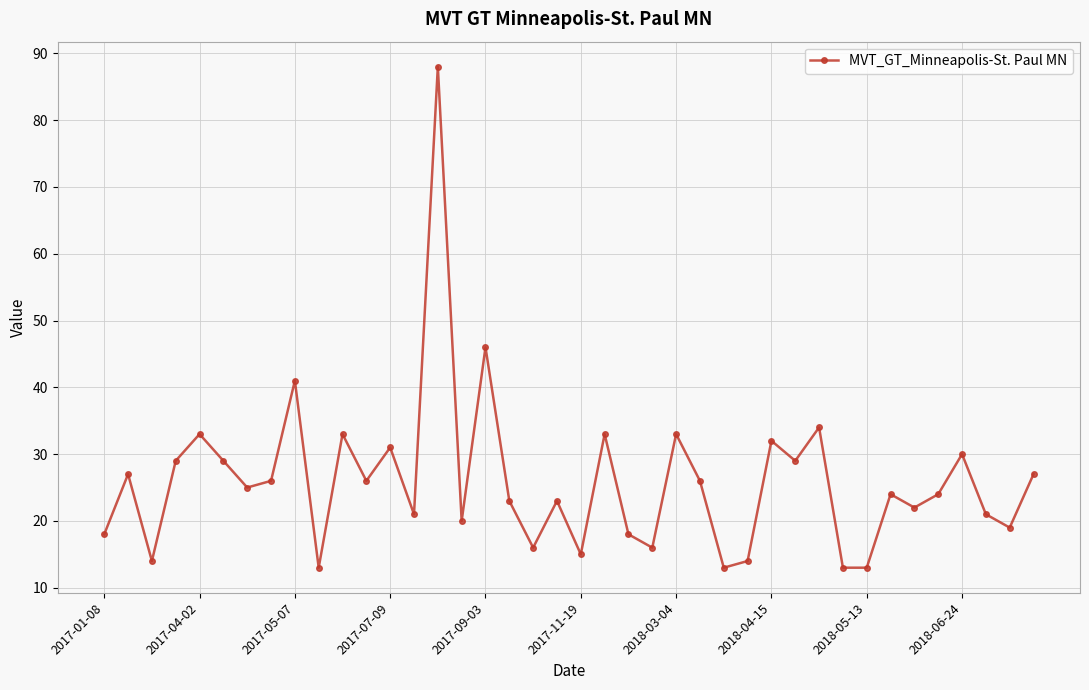

How many points are higher than both their immediate neighbors (excluding endpoints)?

14